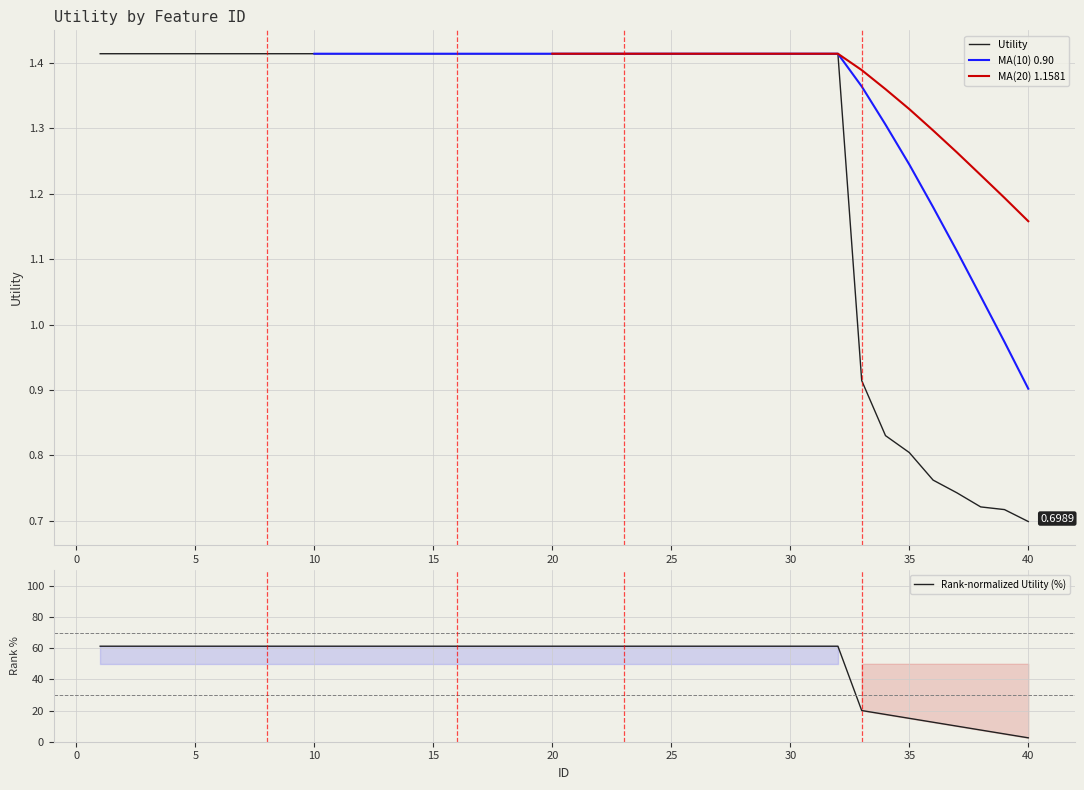

The value of Rank-normalized Utility (%) at 5 is 94.3. True or false?

False